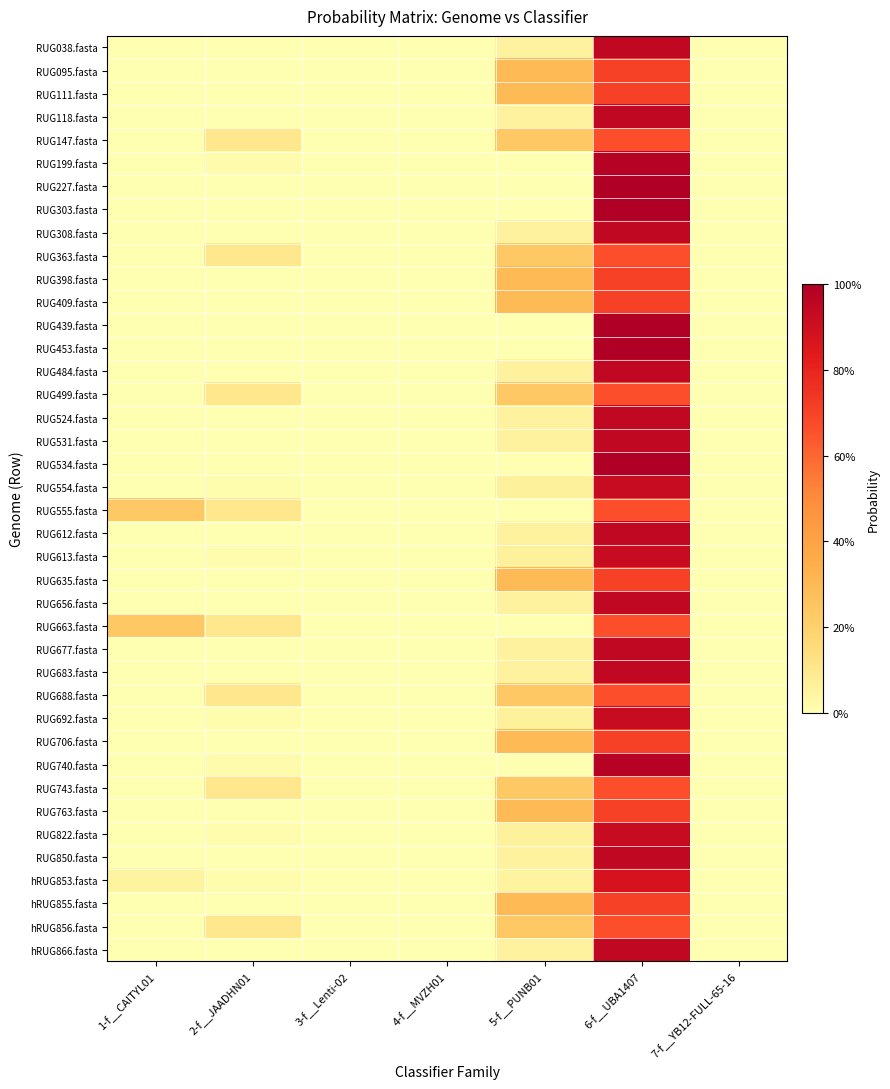

Between 1-f__CAITYL01 and 2-f__JAADHN01, which series saw the biggest shift?

RUG555.fasta